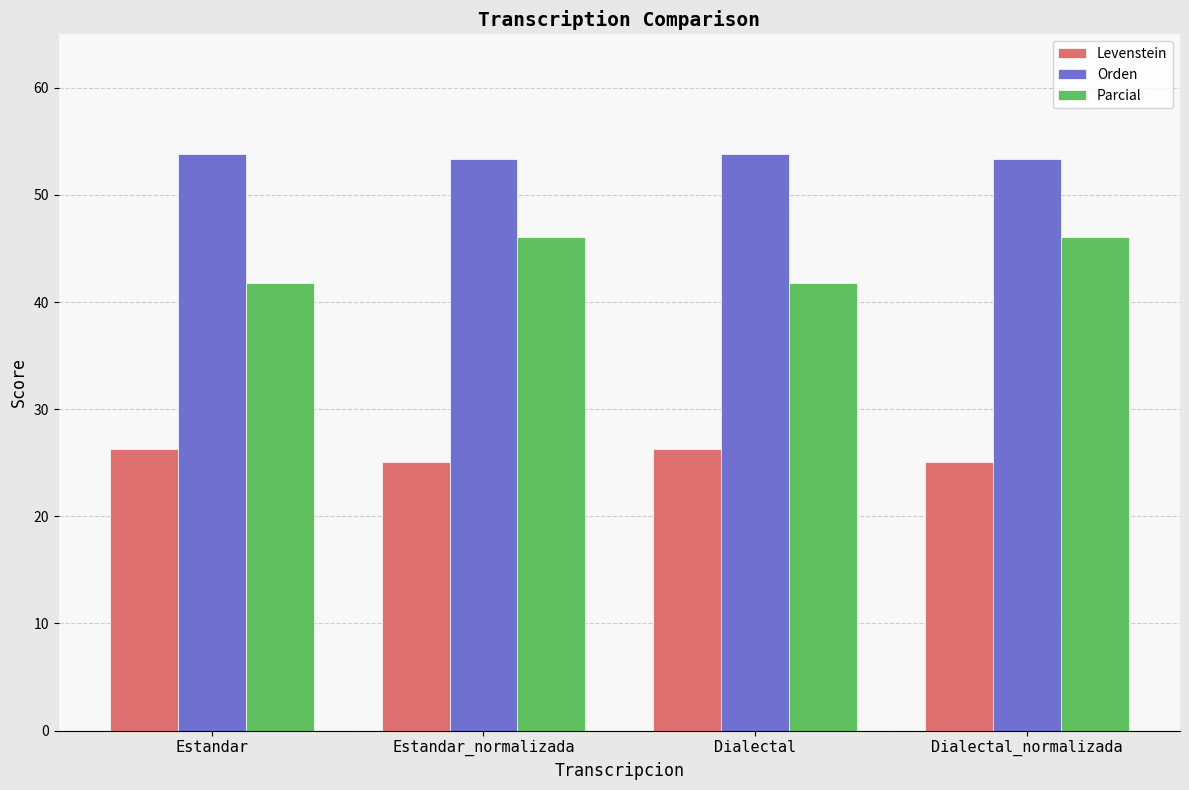

What is the label of the 3rd bar from the right?

Estandar_normalizada